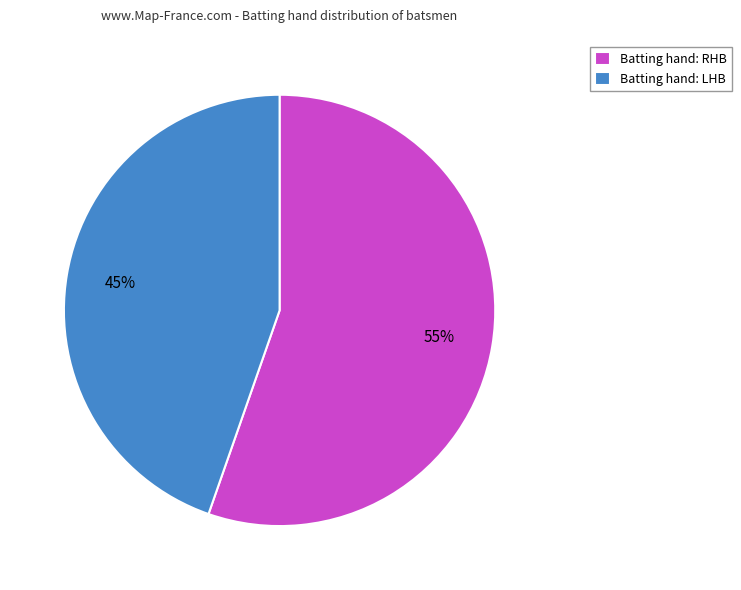

To the nearest percent, what is the average slice percentage?

50%